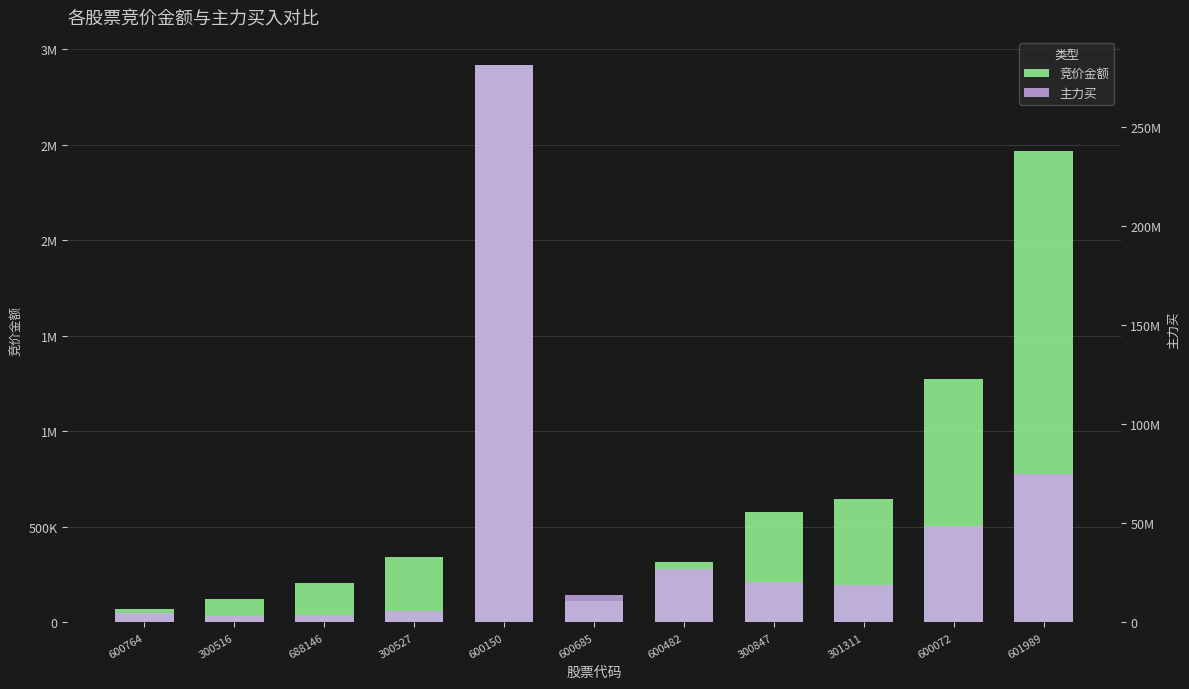

How many data points does each series have?

11